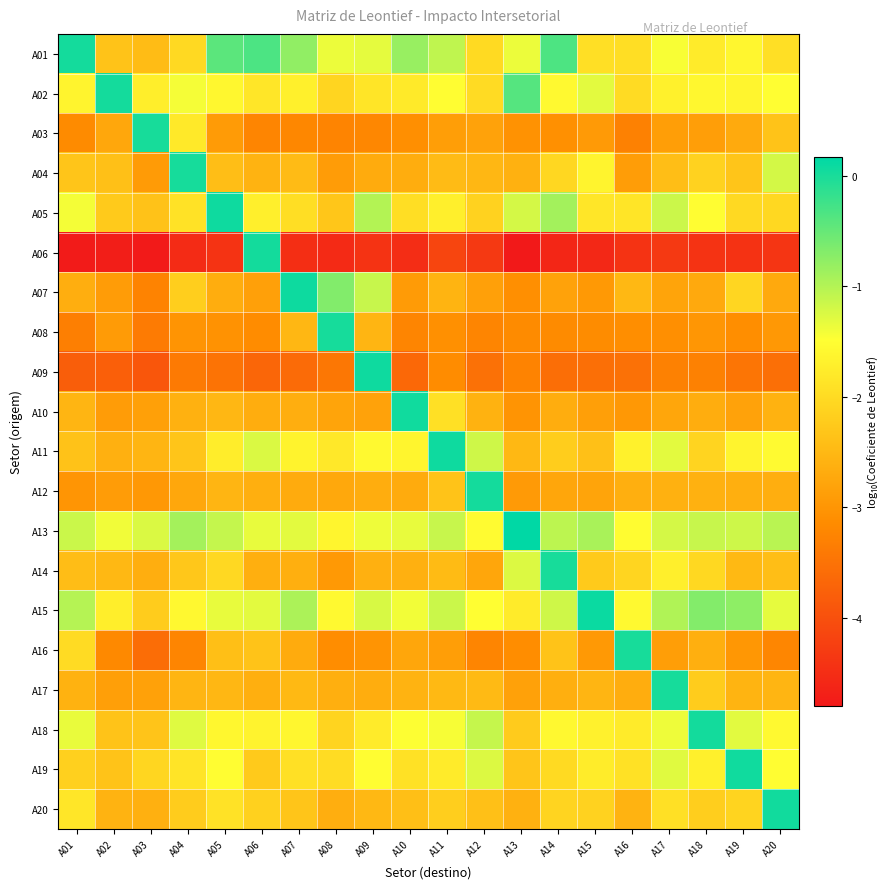

At how many categories does at least one series exceed -2?

20